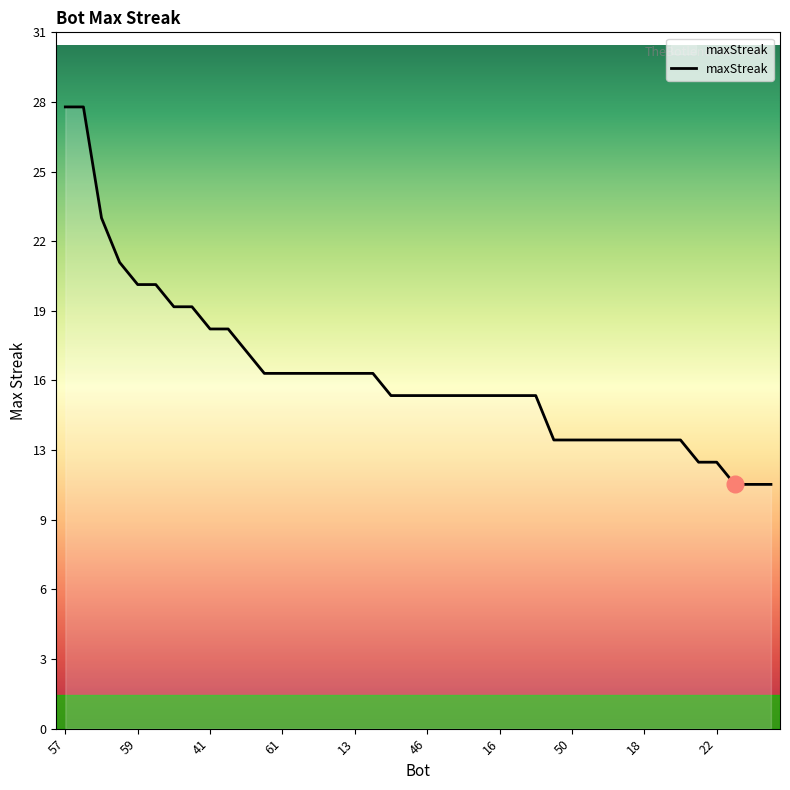

Does the chart have visible grid lines?

No